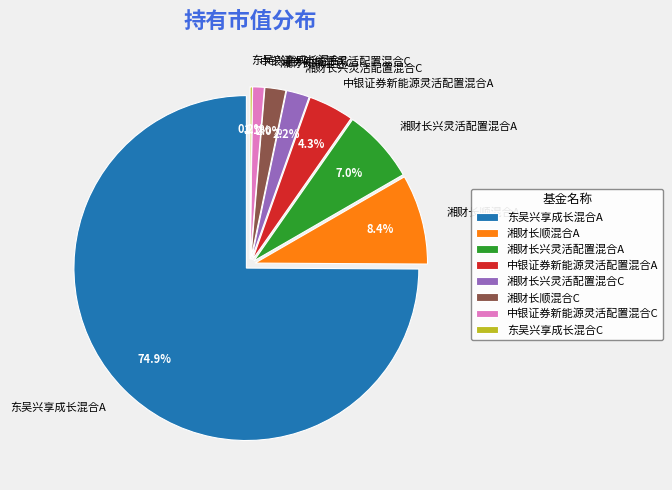

How many segments does this pie chart have?

8